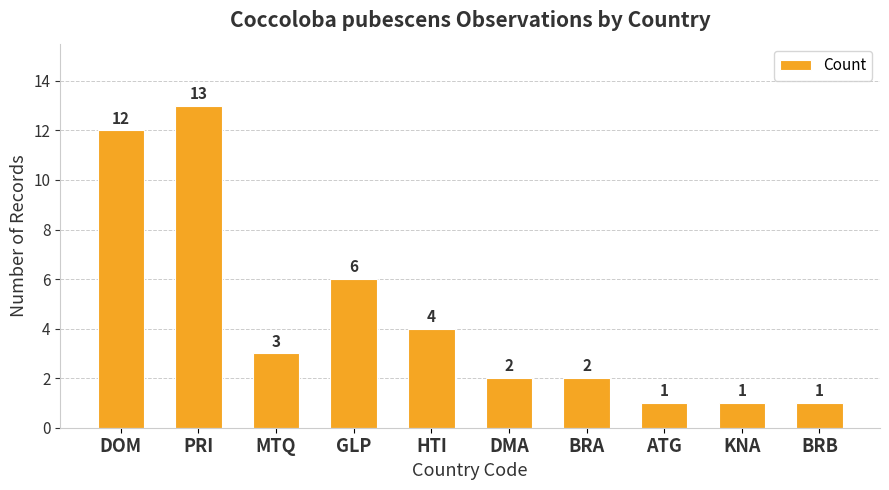

Between KNA and DMA, which is larger?

DMA